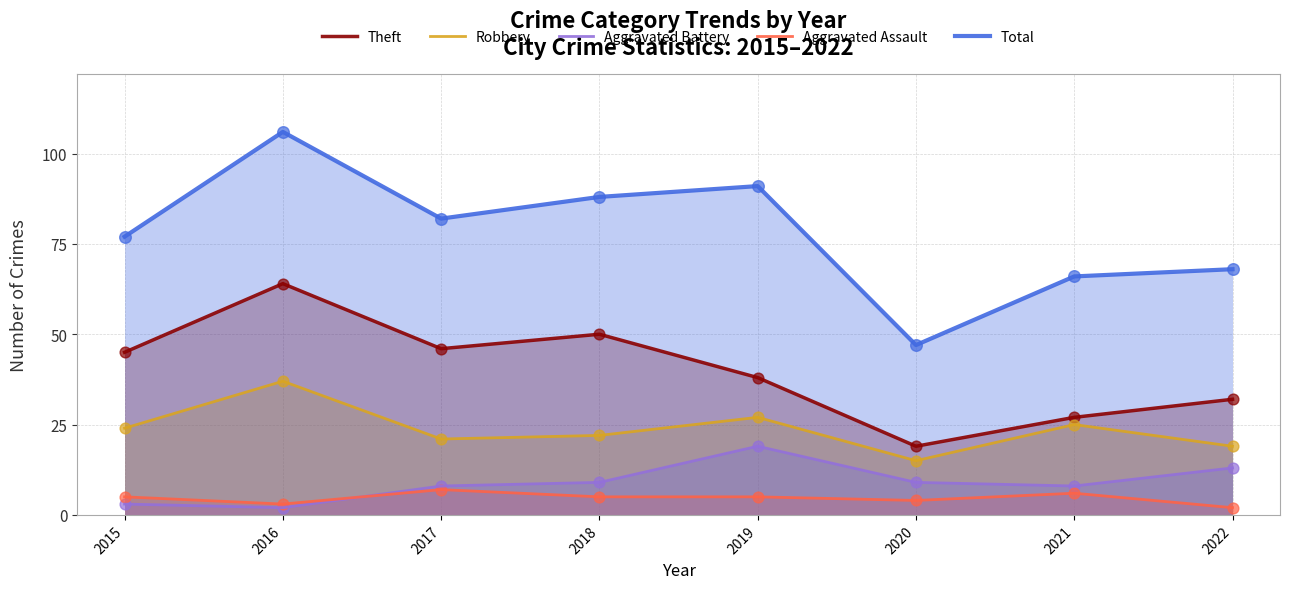

At how many categories does at least one series exceed 93?

1